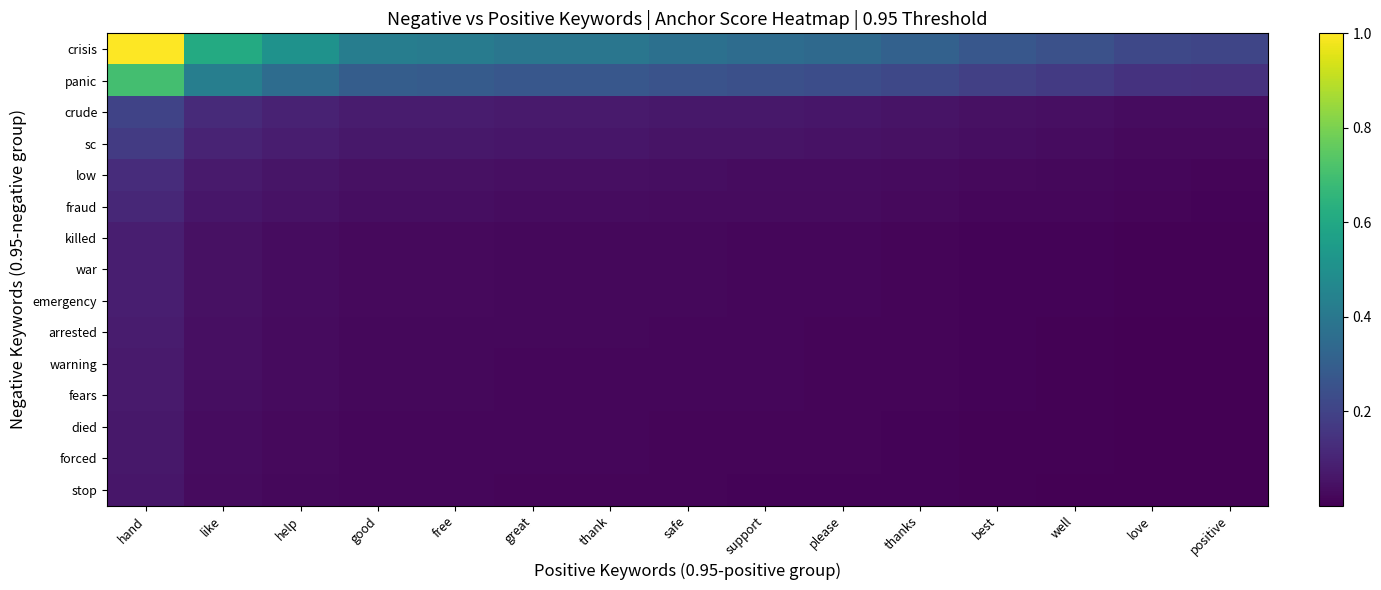

Reading left to right, what are all the values shown in this chart?

crisis: hand=1.0	like=0.6	help=0.5	good=0.4	free=0.4	great=0.4	thank=0.4	safe=0.4	support=0.4	please=0.3	thanks=0.3	best=0.3	well=0.2	love=0.2	positive=0.2
panic: hand=0.7	like=0.4	help=0.4	good=0.3	free=0.3	great=0.3	thank=0.3	safe=0.3	support=0.2	please=0.2	thanks=0.2	best=0.2	well=0.2	love=0.1	positive=0.1
crude: hand=0.2	like=0.1	help=0.1	good=0.1	free=0.1	great=0.1	thank=0.1	safe=0.1	support=0.1	please=0.1	thanks=0.1	best=0.0	well=0.0	love=0.0	positive=0.0
sc: hand=0.2	like=0.1	help=0.1	good=0.1	free=0.1	great=0.1	thank=0.1	safe=0.1	support=0.1	please=0.0	thanks=0.0	best=0.0	well=0.0	love=0.0	positive=0.0
low: hand=0.1	like=0.1	help=0.1	good=0.0	free=0.0	great=0.0	thank=0.0	safe=0.0	support=0.0	please=0.0	thanks=0.0	best=0.0	well=0.0	love=0.0	positive=0.0
fraud: hand=0.1	like=0.1	help=0.0	good=0.0	free=0.0	great=0.0	thank=0.0	safe=0.0	support=0.0	please=0.0	thanks=0.0	best=0.0	well=0.0	love=0.0	positive=0.0
killed: hand=0.1	like=0.0	help=0.0	good=0.0	free=0.0	great=0.0	thank=0.0	safe=0.0	support=0.0	please=0.0	thanks=0.0	best=0.0	well=0.0	love=0.0	positive=0.0
war: hand=0.1	like=0.0	help=0.0	good=0.0	free=0.0	great=0.0	thank=0.0	safe=0.0	support=0.0	please=0.0	thanks=0.0	best=0.0	well=0.0	love=0.0	positive=0.0
emergency: hand=0.1	like=0.0	help=0.0	good=0.0	free=0.0	great=0.0	thank=0.0	safe=0.0	support=0.0	please=0.0	thanks=0.0	best=0.0	well=0.0	love=0.0	positive=0.0
arrested: hand=0.1	like=0.0	help=0.0	good=0.0	free=0.0	great=0.0	thank=0.0	safe=0.0	support=0.0	please=0.0	thanks=0.0	best=0.0	well=0.0	love=0.0	positive=0.0
warning: hand=0.1	like=0.0	help=0.0	good=0.0	free=0.0	great=0.0	thank=0.0	safe=0.0	support=0.0	please=0.0	thanks=0.0	best=0.0	well=0.0	love=0.0	positive=0.0
fears: hand=0.1	like=0.0	help=0.0	good=0.0	free=0.0	great=0.0	thank=0.0	safe=0.0	support=0.0	please=0.0	thanks=0.0	best=0.0	well=0.0	love=0.0	positive=0.0
died: hand=0.1	like=0.0	help=0.0	good=0.0	free=0.0	great=0.0	thank=0.0	safe=0.0	support=0.0	please=0.0	thanks=0.0	best=0.0	well=0.0	love=0.0	positive=0.0
forced: hand=0.1	like=0.0	help=0.0	good=0.0	free=0.0	great=0.0	thank=0.0	safe=0.0	support=0.0	please=0.0	thanks=0.0	best=0.0	well=0.0	love=0.0	positive=0.0
stop: hand=0.1	like=0.0	help=0.0	good=0.0	free=0.0	great=0.0	thank=0.0	safe=0.0	support=0.0	please=0.0	thanks=0.0	best=0.0	well=0.0	love=0.0	positive=0.0